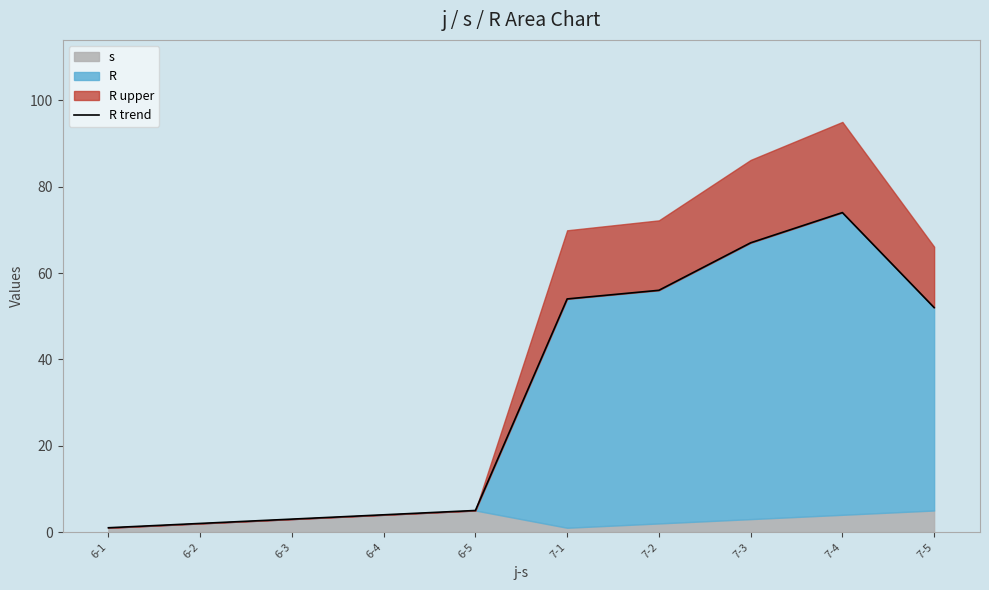

Is it true that the value at 7-5 is 18?

False